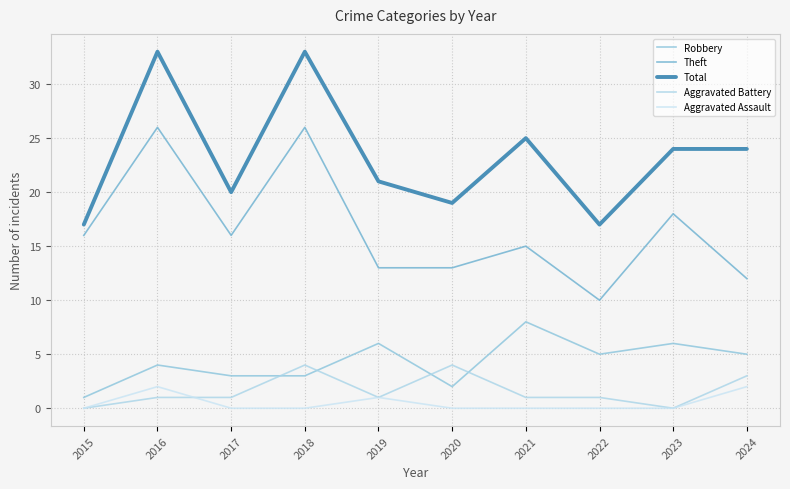

Is this an area chart (filled region under the line)?

No